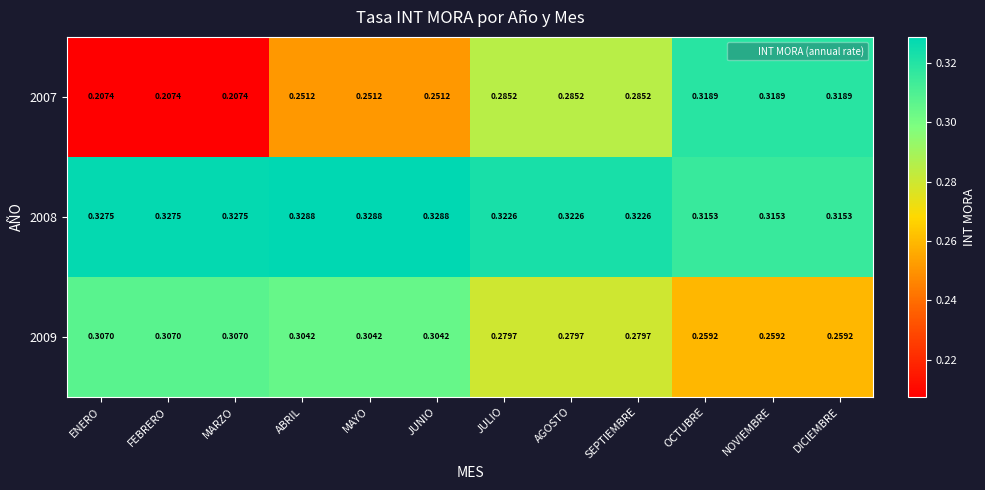

Is the value of 2007 at ENERO greater than the value of 2009 at JULIO?

No